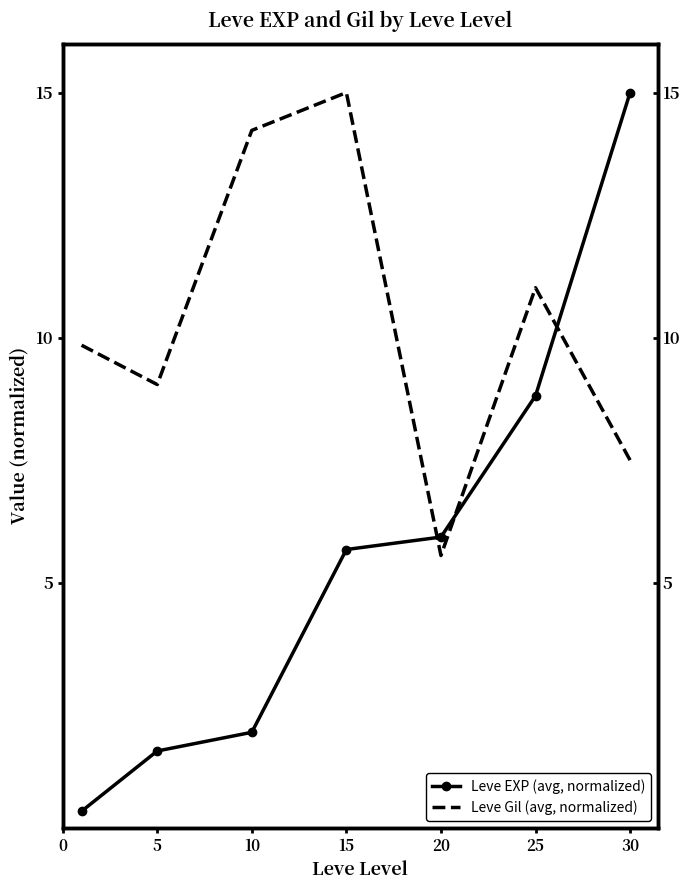

Between which two adjacent categories do Leve EXP (avg, normalized) and Leve Gil (avg, normalized) first intersect?

15 and 20